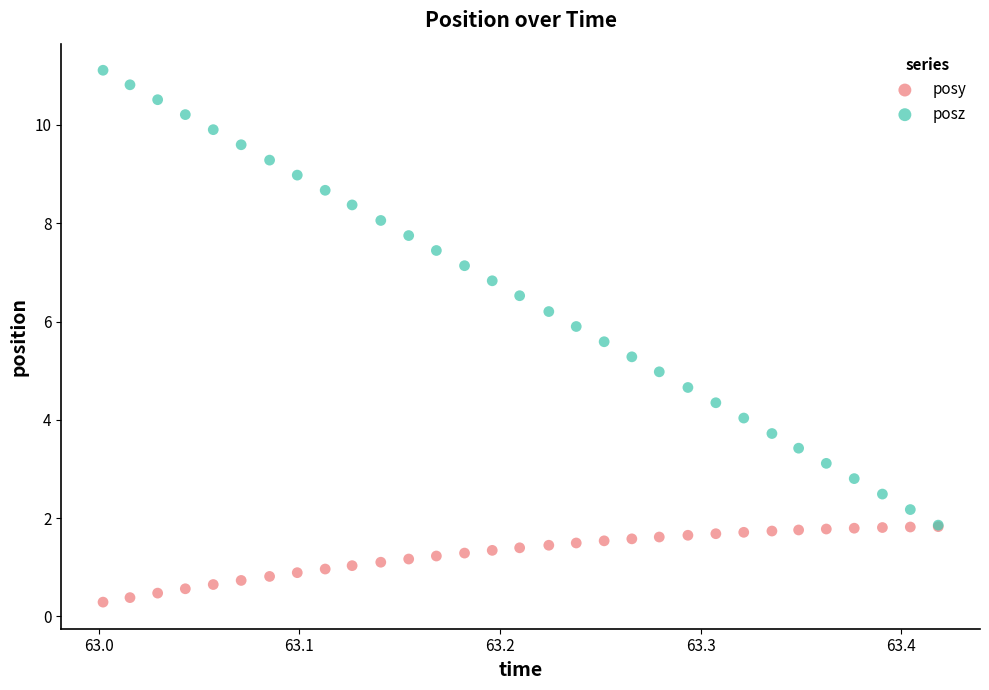

Which series contains the lowest Y value?

posy